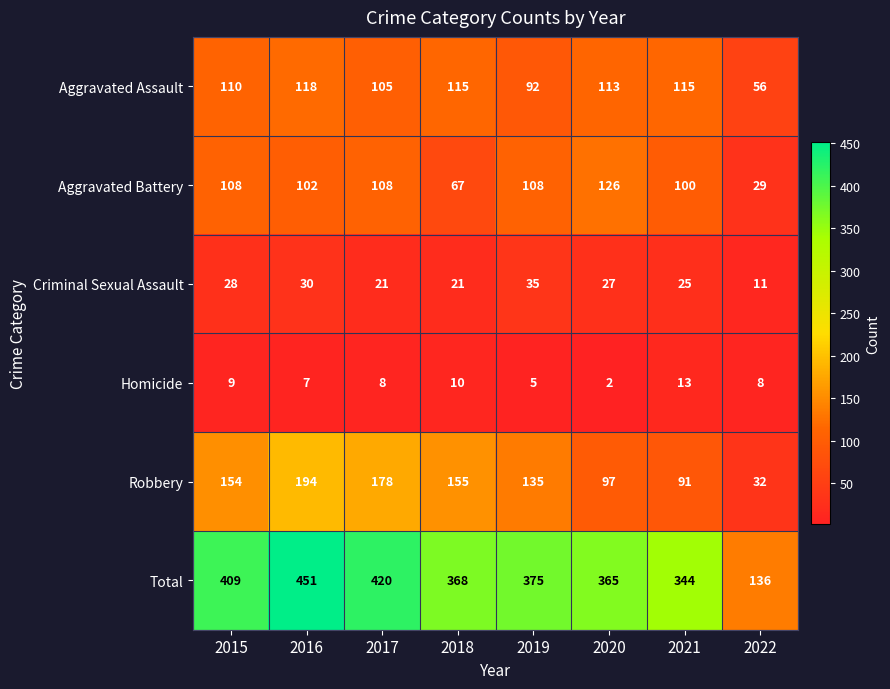

At which category is the sum across all series the highest?

2016